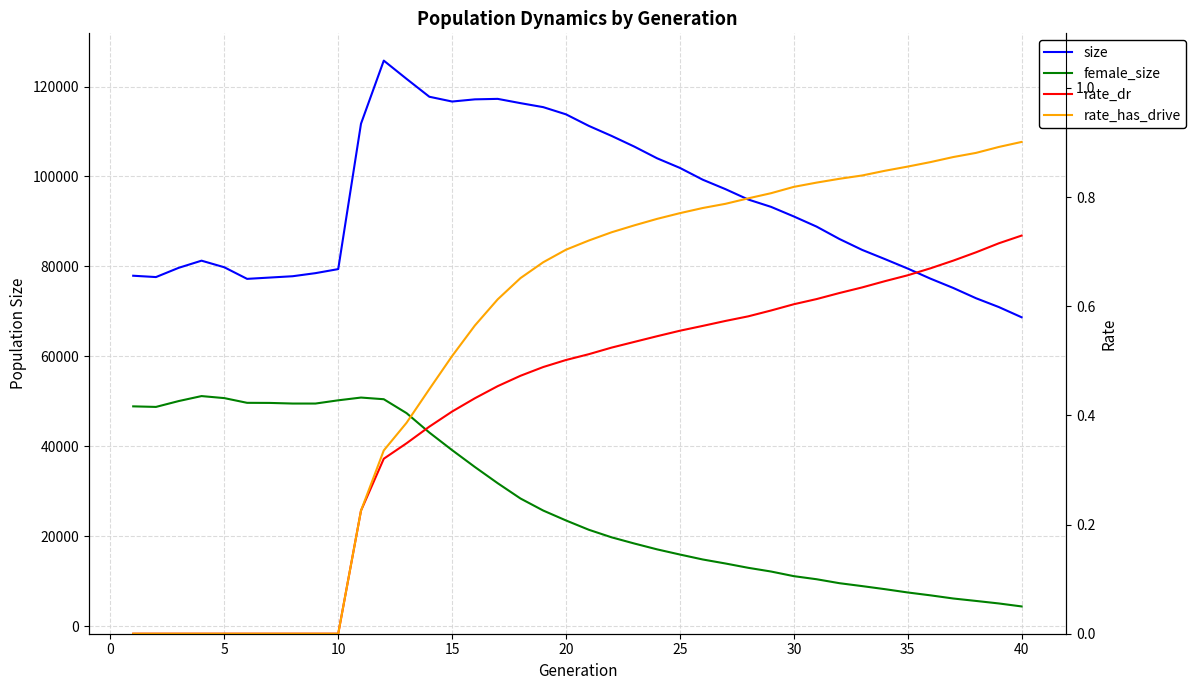

How many values in the rate_has_drive series exceed 0?

30